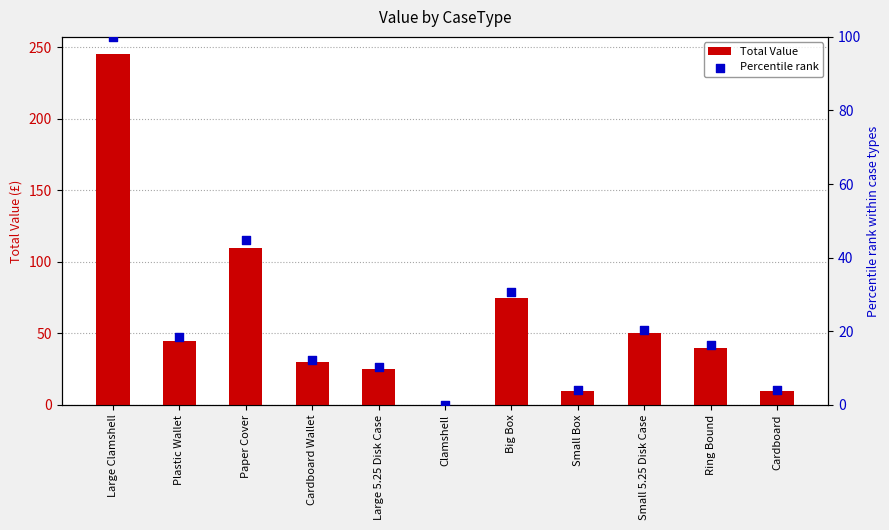

Which series reaches the minimum Y coordinate?

Total Value